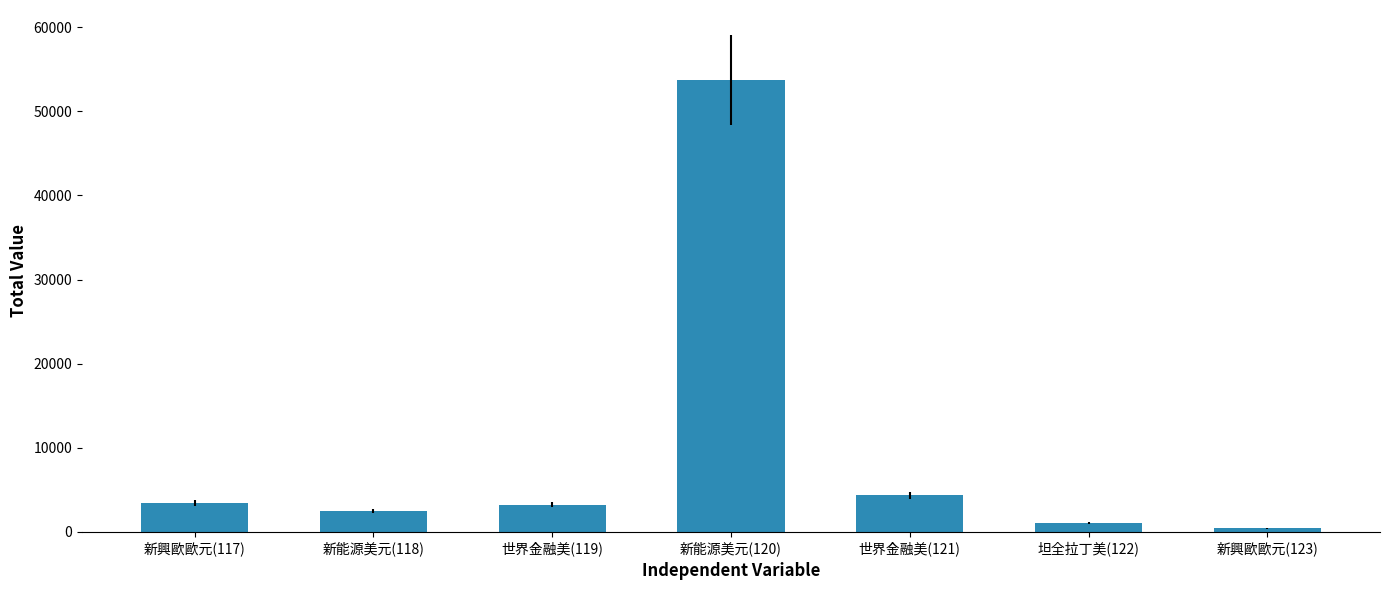

Approximately how many times larger is the value at 世界金融美(119) compared to 新興歐歐元(117)?

0.9